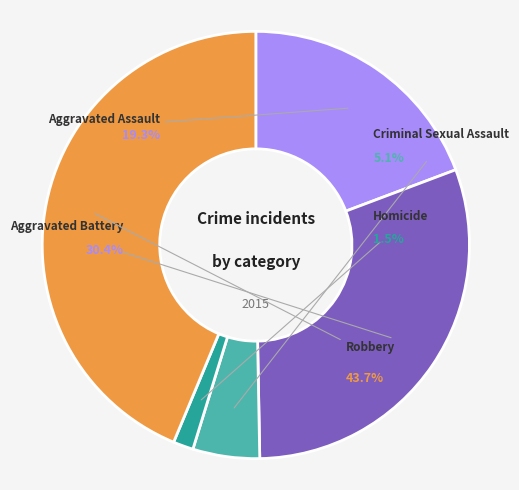

Is there a majority slice in this chart?

No